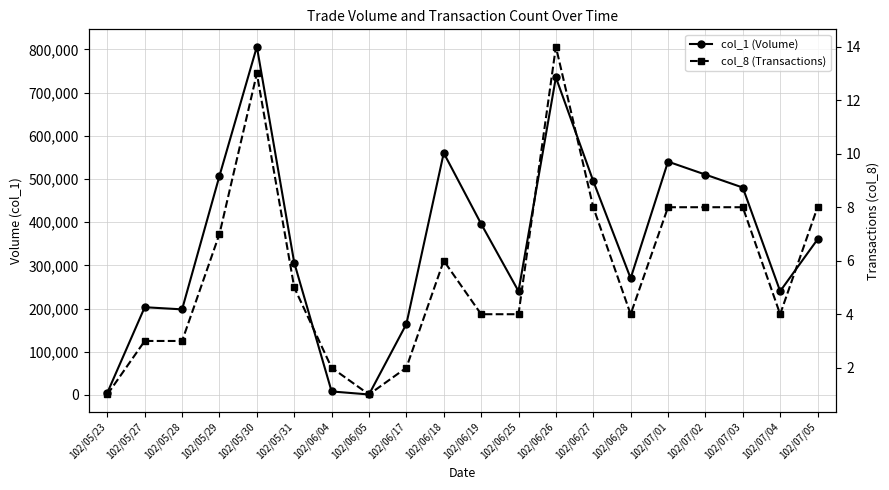

The col_1 (Volume) series shows 240000 at 102/07/04. True or false?

True